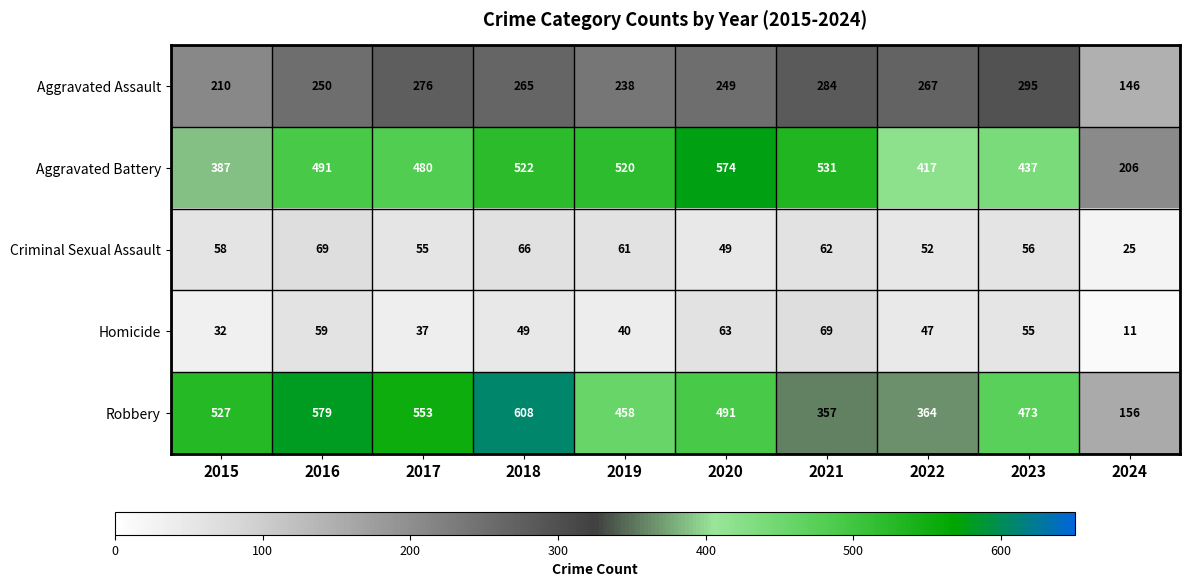

Which category has the lowest value across all series?

2024